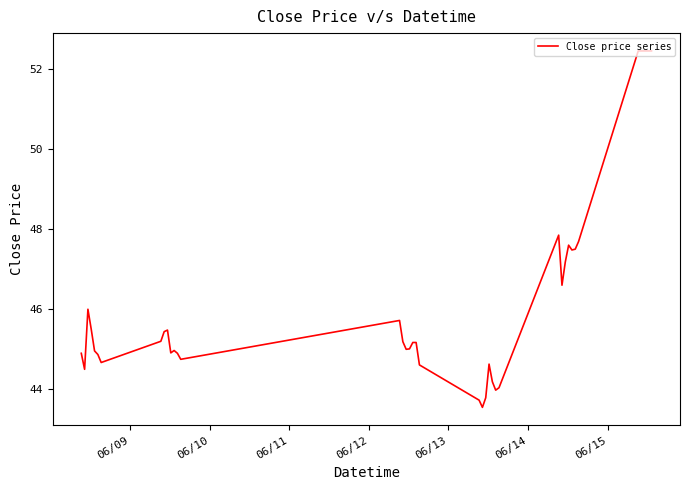

What is the greatest value displayed?

52.5